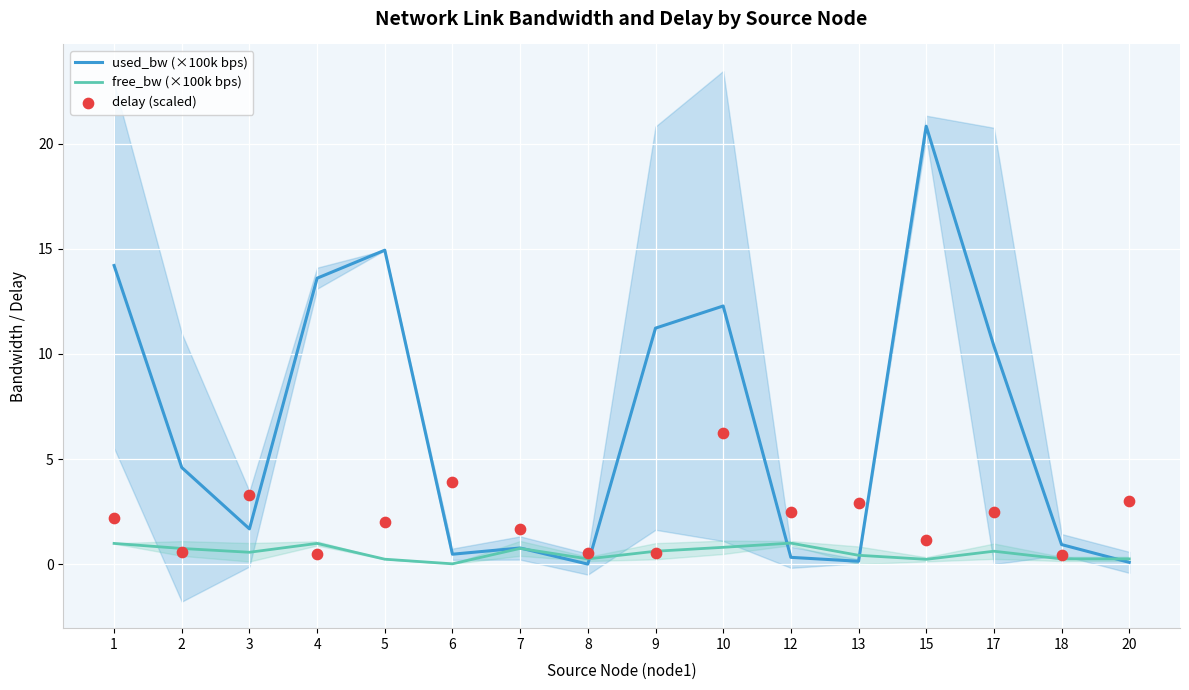

At how many categories does at least one series exceed 12?

5